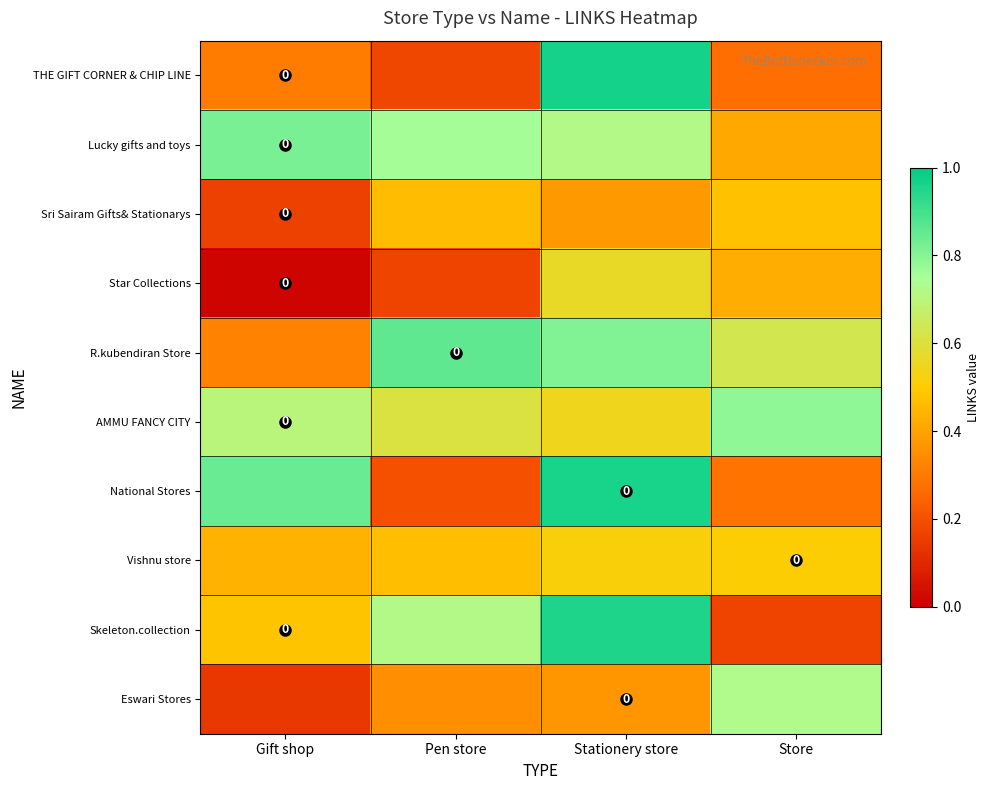

How many categories are shown in the chart?

4